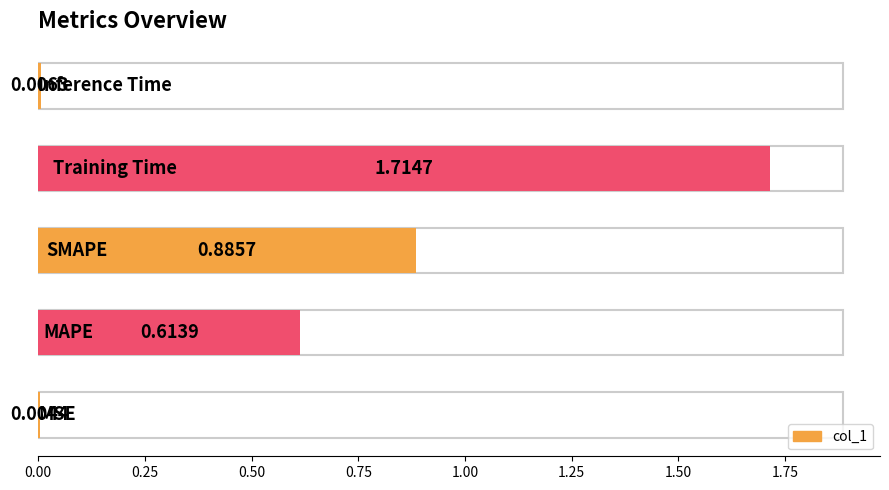

What is the sum of all values?

3.2